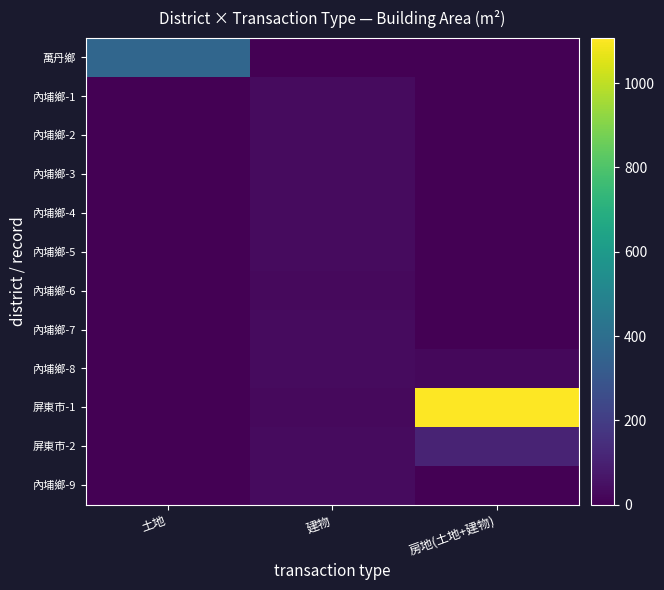

Reading left to right, transcribe all the data shown in this chart.

萬丹鄉: 土地=363.6	建物=0.0	房地(土地+建物)=0.0
內埔鄉-1: 土地=0.0	建物=30.8	房地(土地+建物)=0.0
內埔鄉-2: 土地=0.0	建物=31.7	房地(土地+建物)=0.0
內埔鄉-3: 土地=0.0	建物=30.3	房地(土地+建物)=0.0
內埔鄉-4: 土地=0.0	建物=31.7	房地(土地+建物)=0.0
內埔鄉-5: 土地=0.0	建物=30.4	房地(土地+建物)=0.0
內埔鄉-6: 土地=0.0	建物=30.0	房地(土地+建物)=0.0
內埔鄉-7: 土地=0.0	建物=30.3	房地(土地+建物)=0.0
內埔鄉-8: 土地=0.0	建物=30.4	房地(土地+建物)=21.6
屏東市-1: 土地=0.0	建物=29.9	房地(土地+建物)=1107.5
屏東市-2: 土地=0.0	建物=30.9	房地(土地+建物)=112.5
內埔鄉-9: 土地=0.0	建物=30.6	房地(土地+建物)=0.0